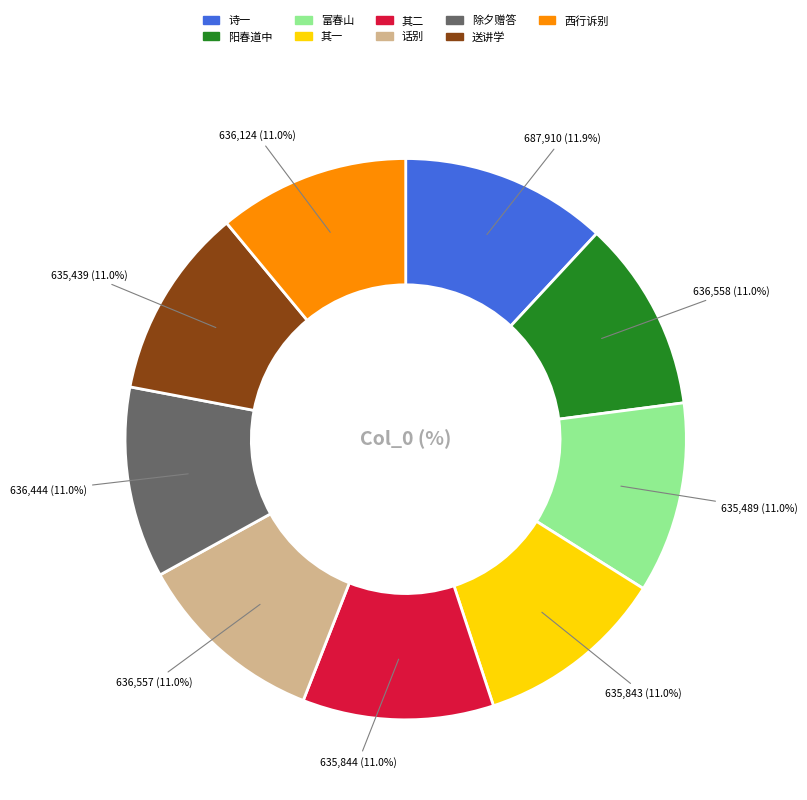

What is the ratio of the value at 话别 to the value at 富春山?

1.0